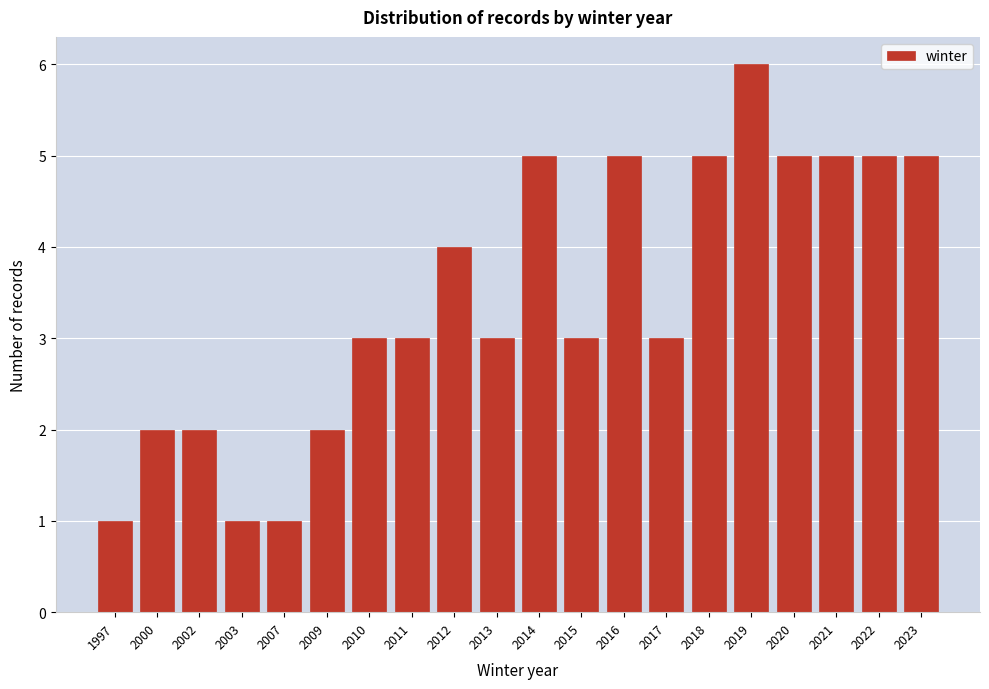

Reading left to right, what are all the values shown in this chart?

1997=1	2000=2	2002=2	2003=1	2007=1	2009=2	2010=3	2011=3	2012=4	2013=3	2014=5	2015=3	2016=5	2017=3	2018=5	2019=6	2020=5	2021=5	2022=5	2023=5